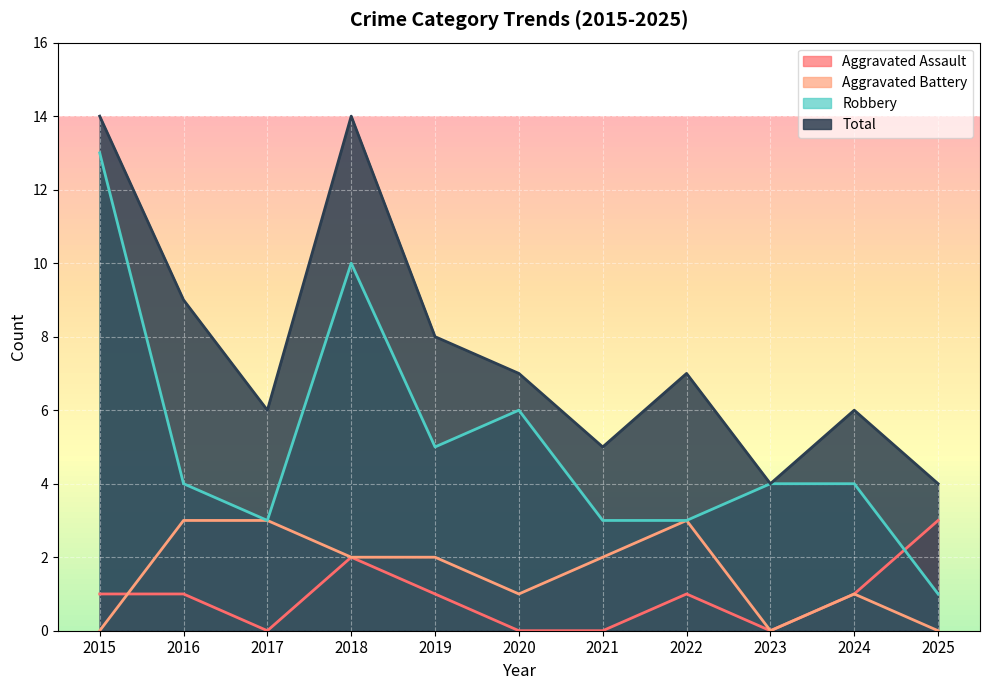

What is the total value across all series at 2017?

12